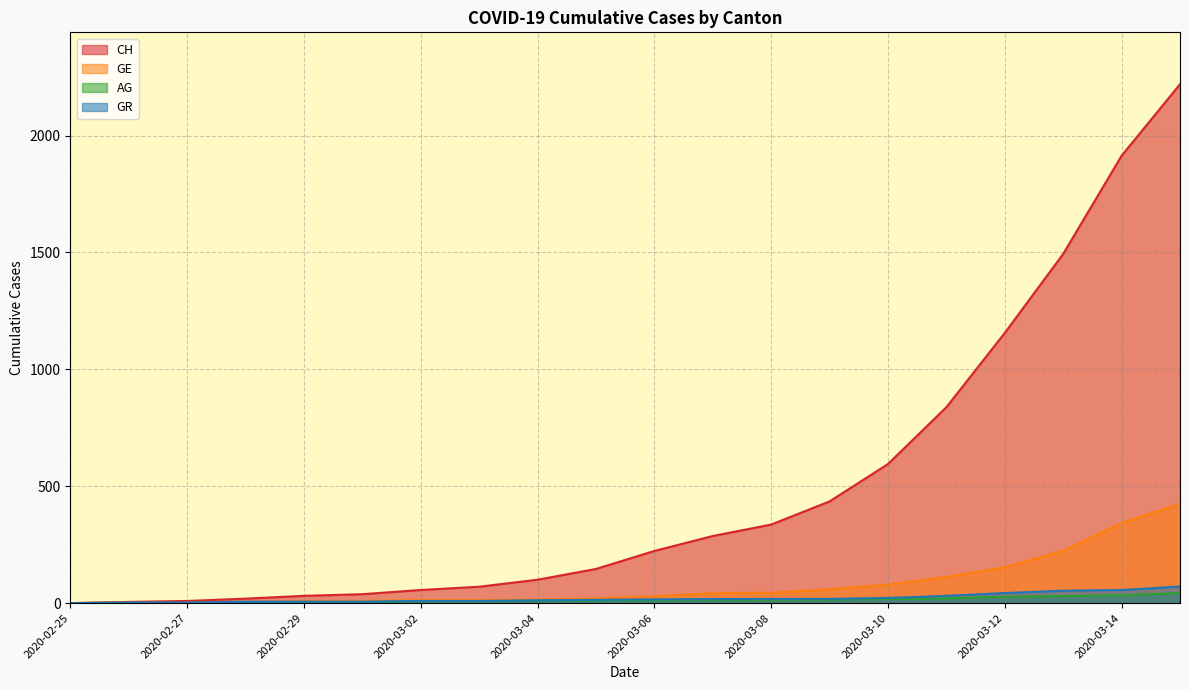

At how many categories does at least one series exceed 1191?

3